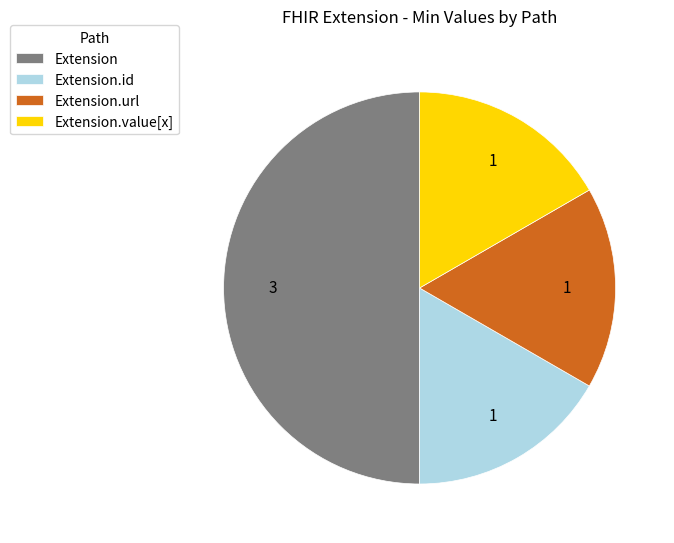

How many slices are in this pie chart?

4